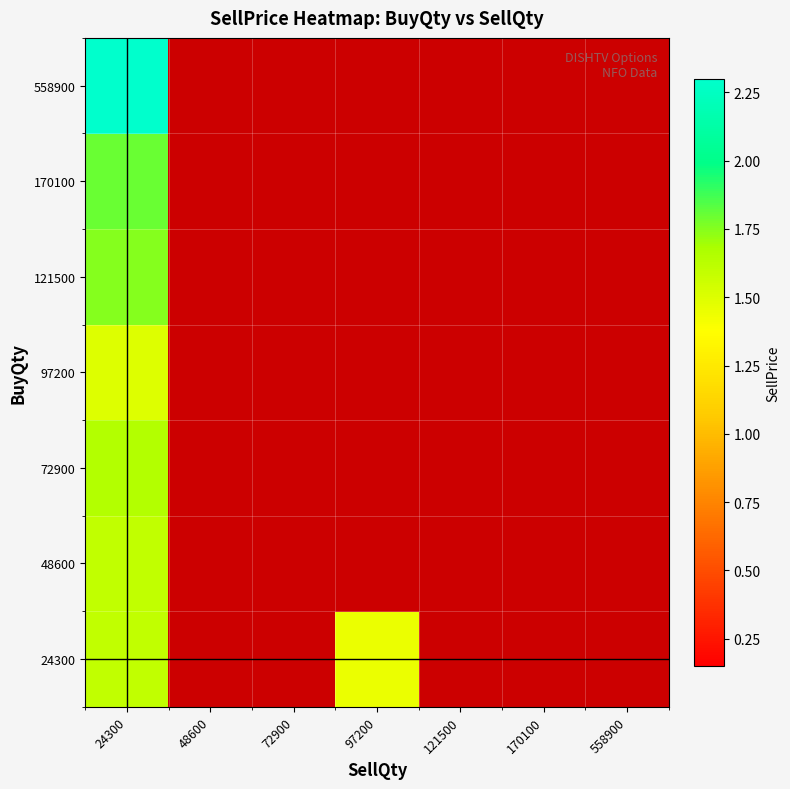

Count the number of categories in the chart.

7